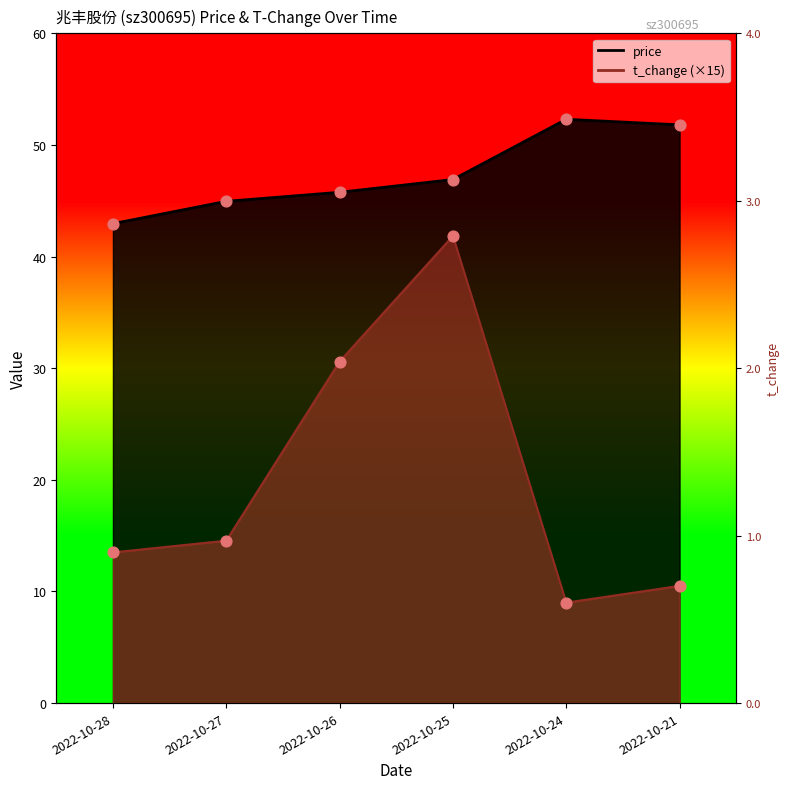

Which series contains the lowest Y value?

t_change